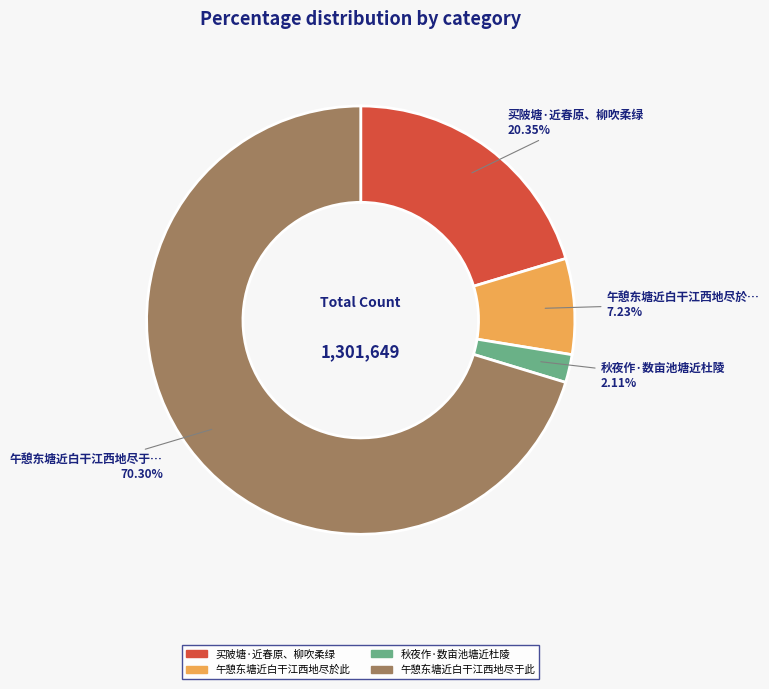

Approximately how many times larger is the value at 午憩东塘近白干江西地尽於此 compared to 秋夜作·数亩池塘近杜陵?

3.4